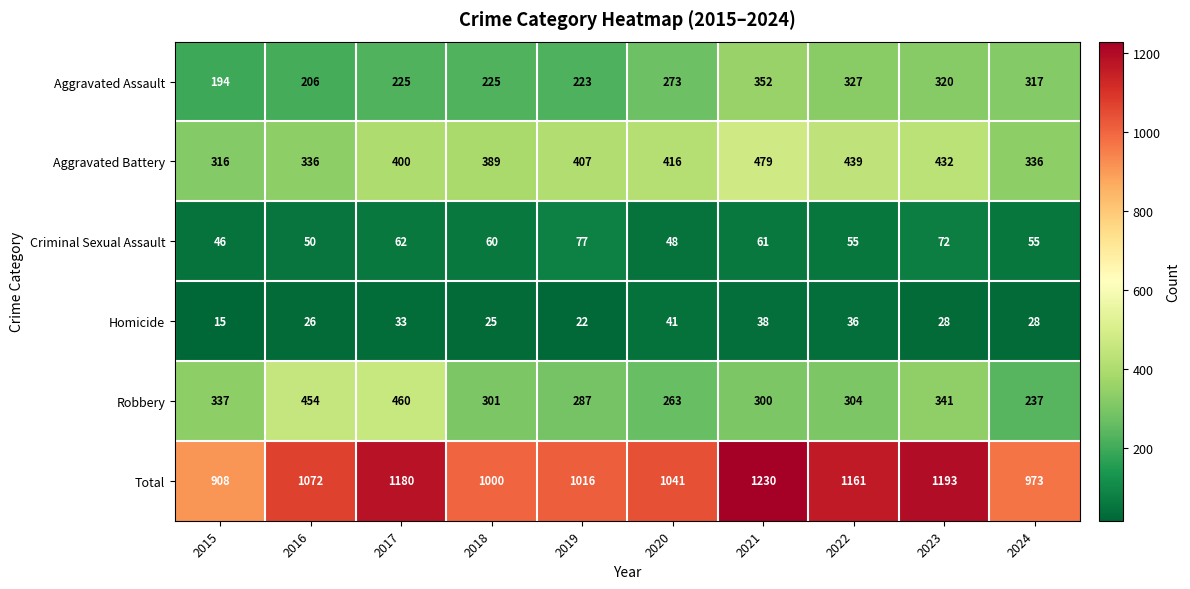

How many series are shown in this chart?

6